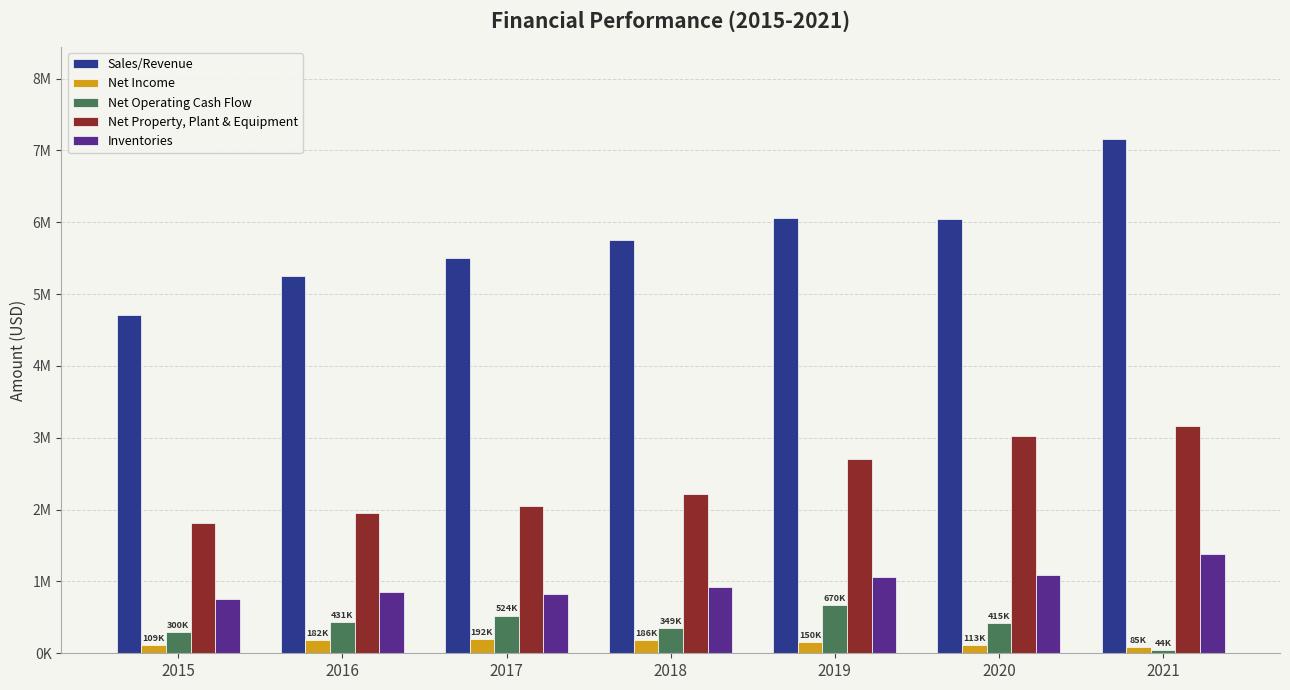

What is the average value of the Net Income series?

145738